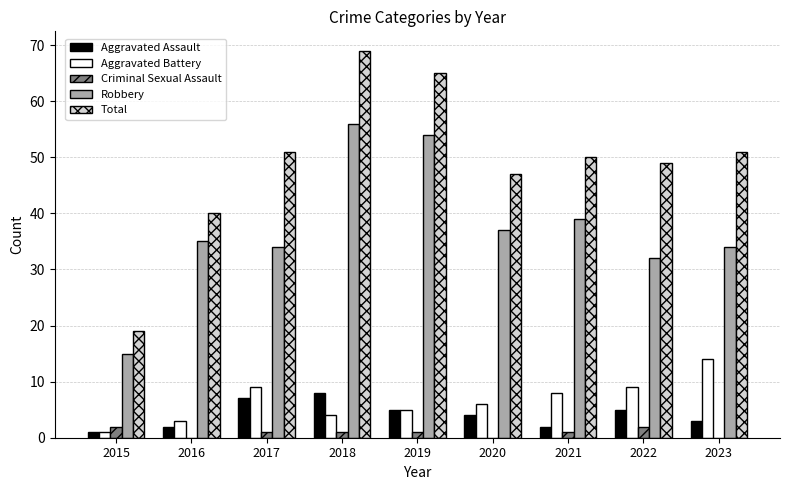

What is the maximum value for Aggravated Assault?

8